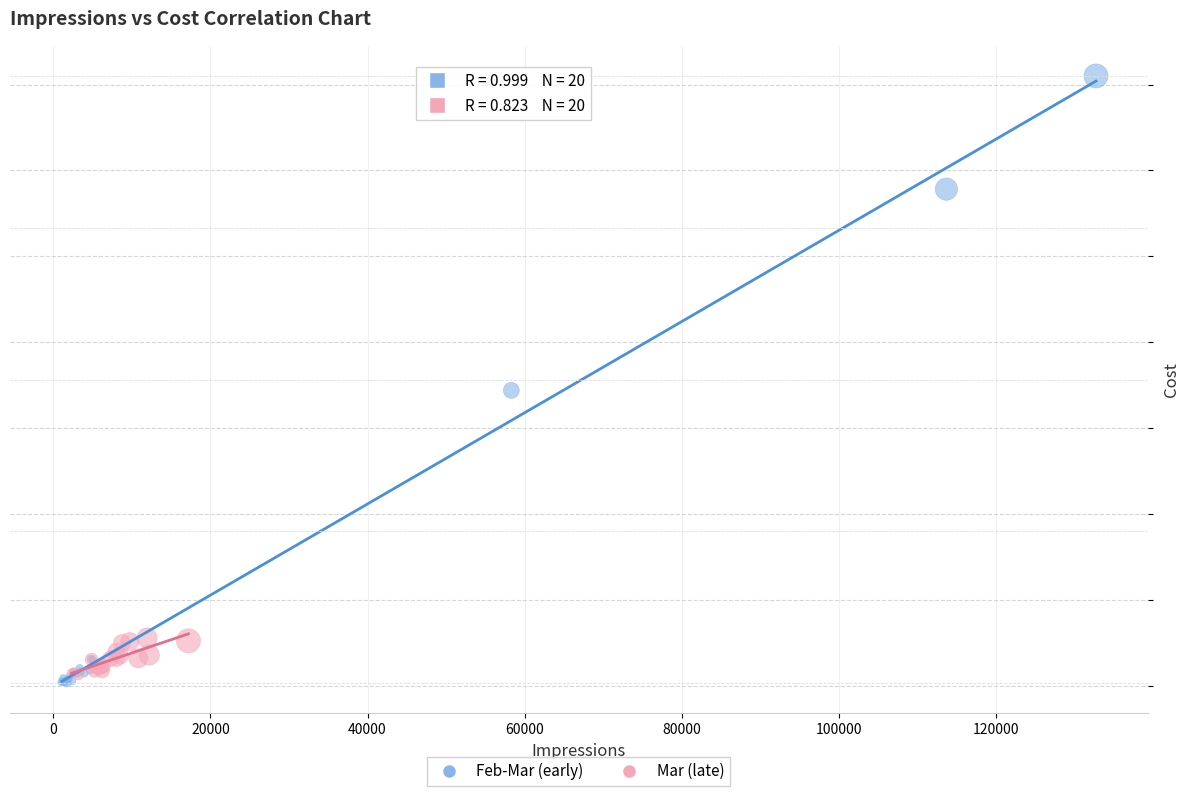

What are all the series names shown in the legend?

Feb-Mar (early), Mar (late)